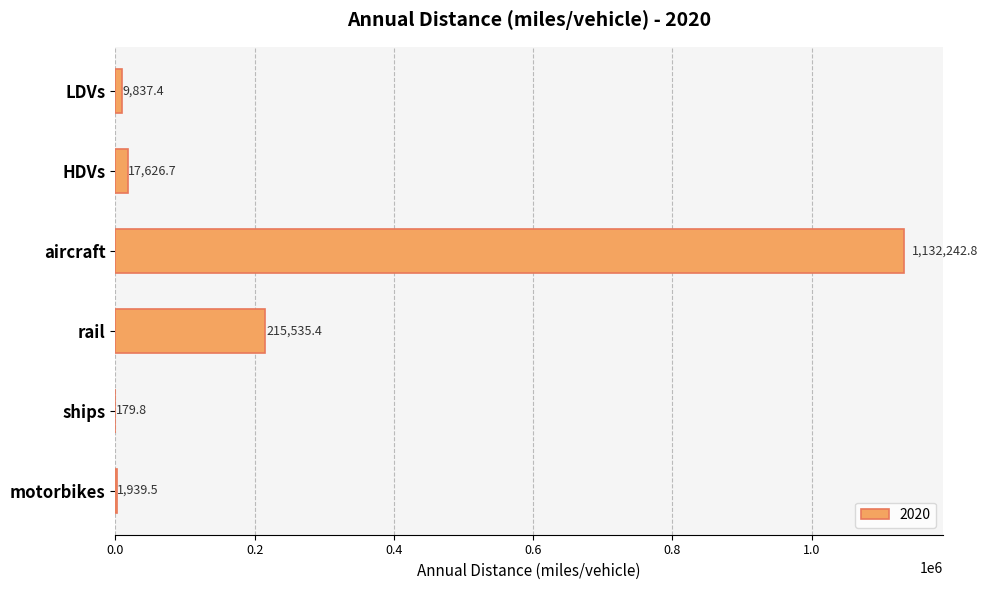

How many categories are shown in the chart?

6